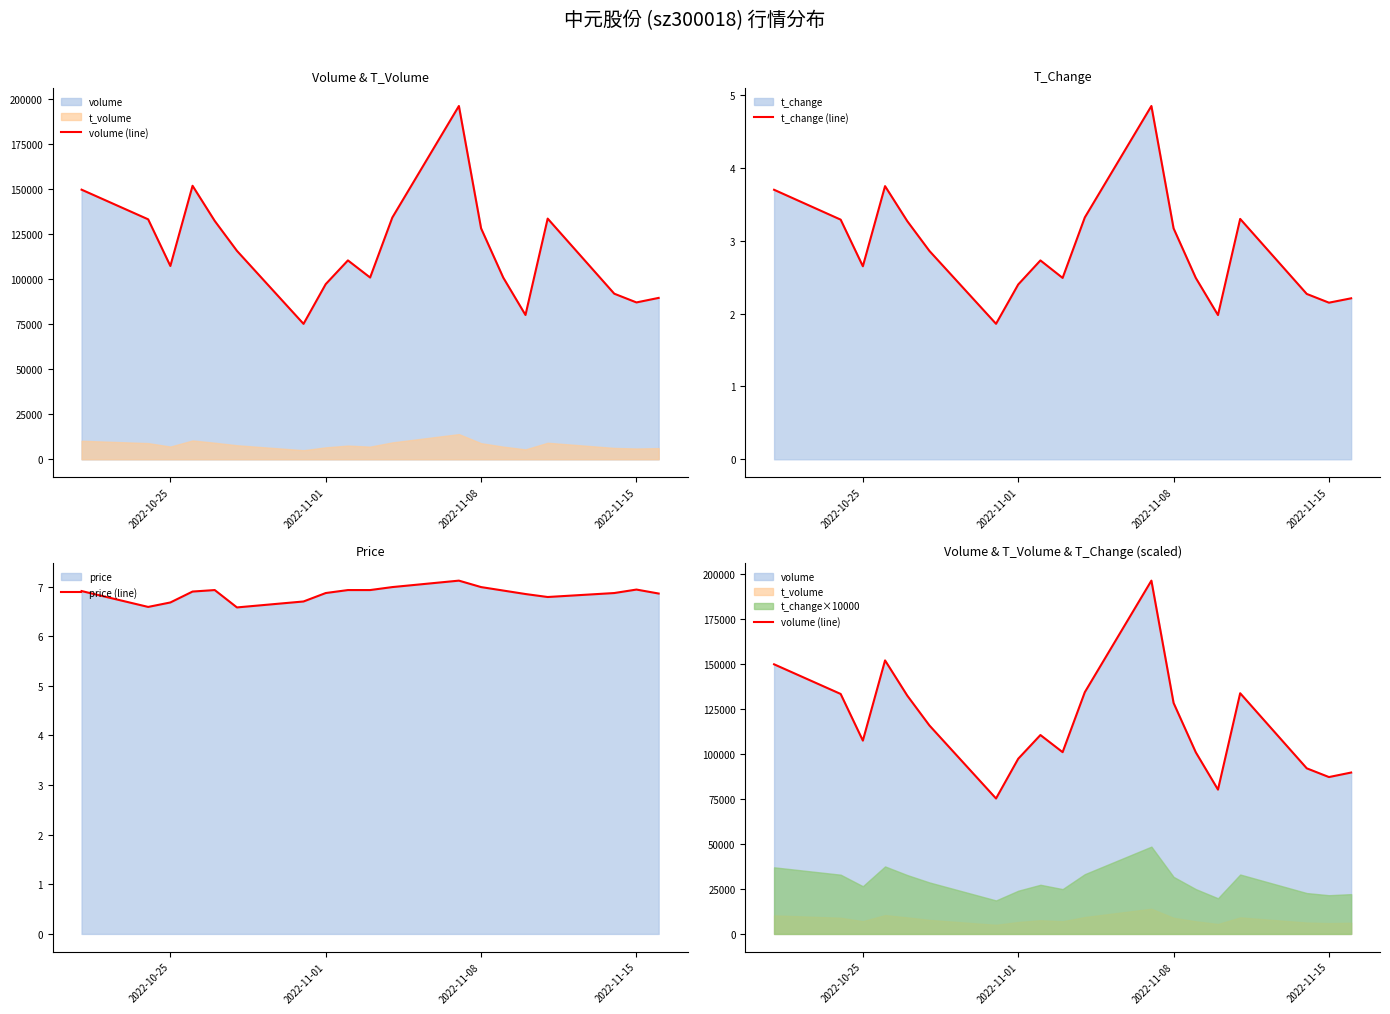

What is the highest value of the price (line) series?

7.1